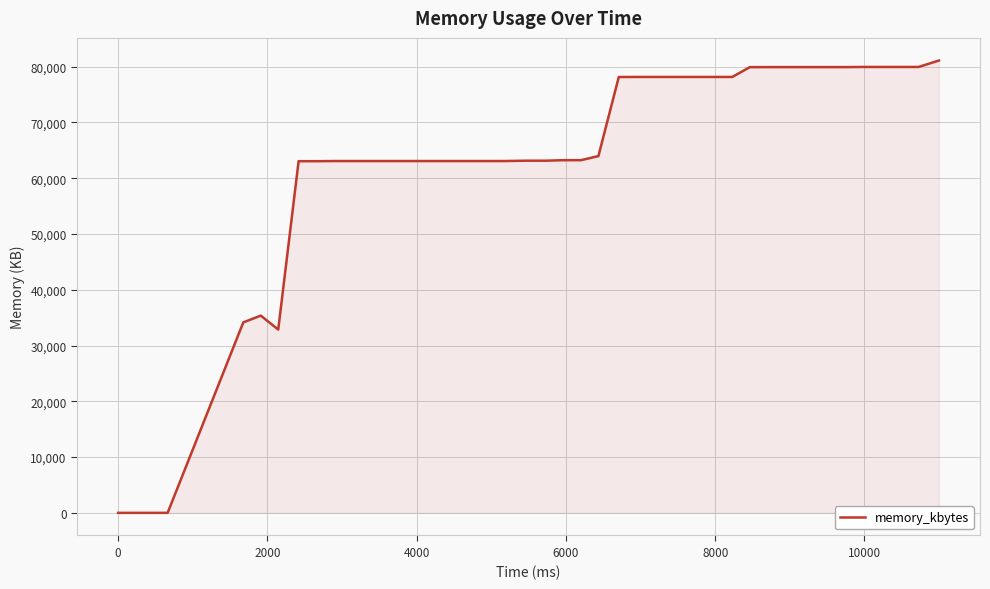

How many lines are shown in the chart?

1